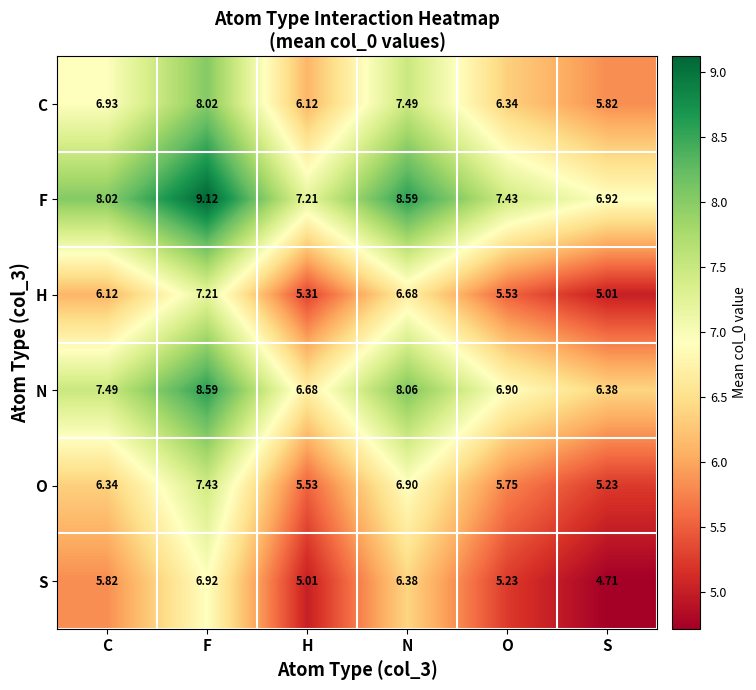

Where does the O series first go above 6?

C